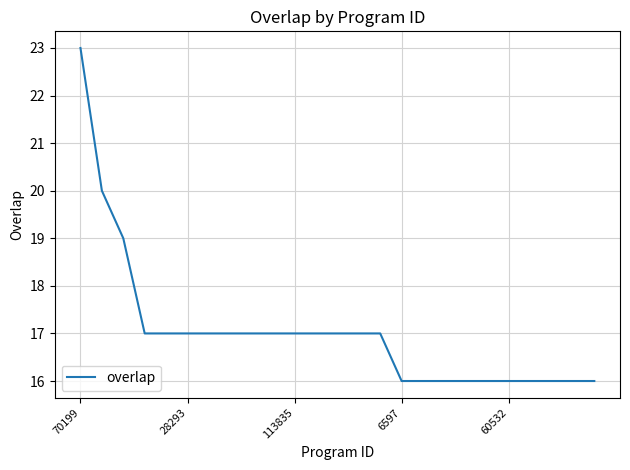

What is the greatest value displayed?

23